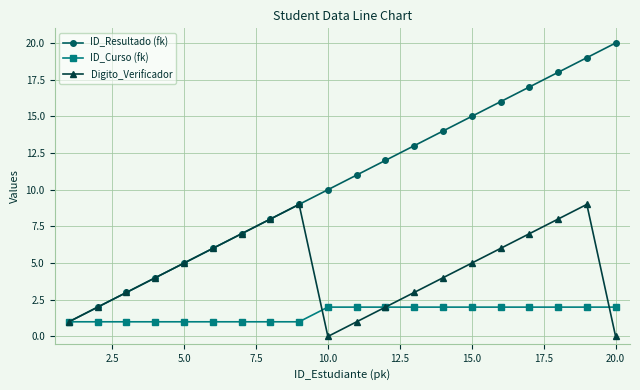

What is the maximum value for ID_Resultado (fk)?

20